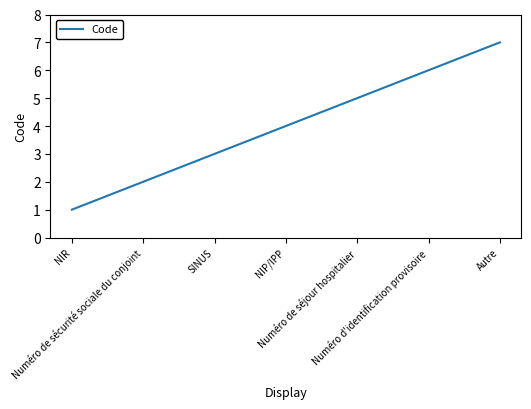

The value at SINUS is 5. True or false?

False